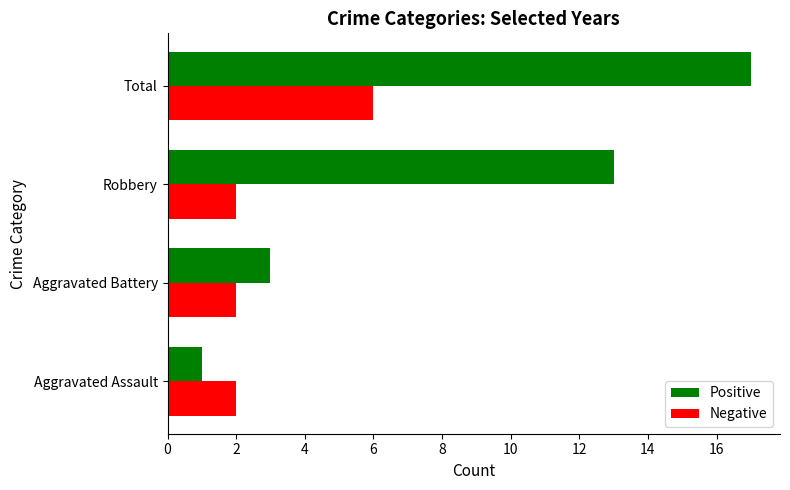

What are all the series names shown in the legend?

Positive, Negative